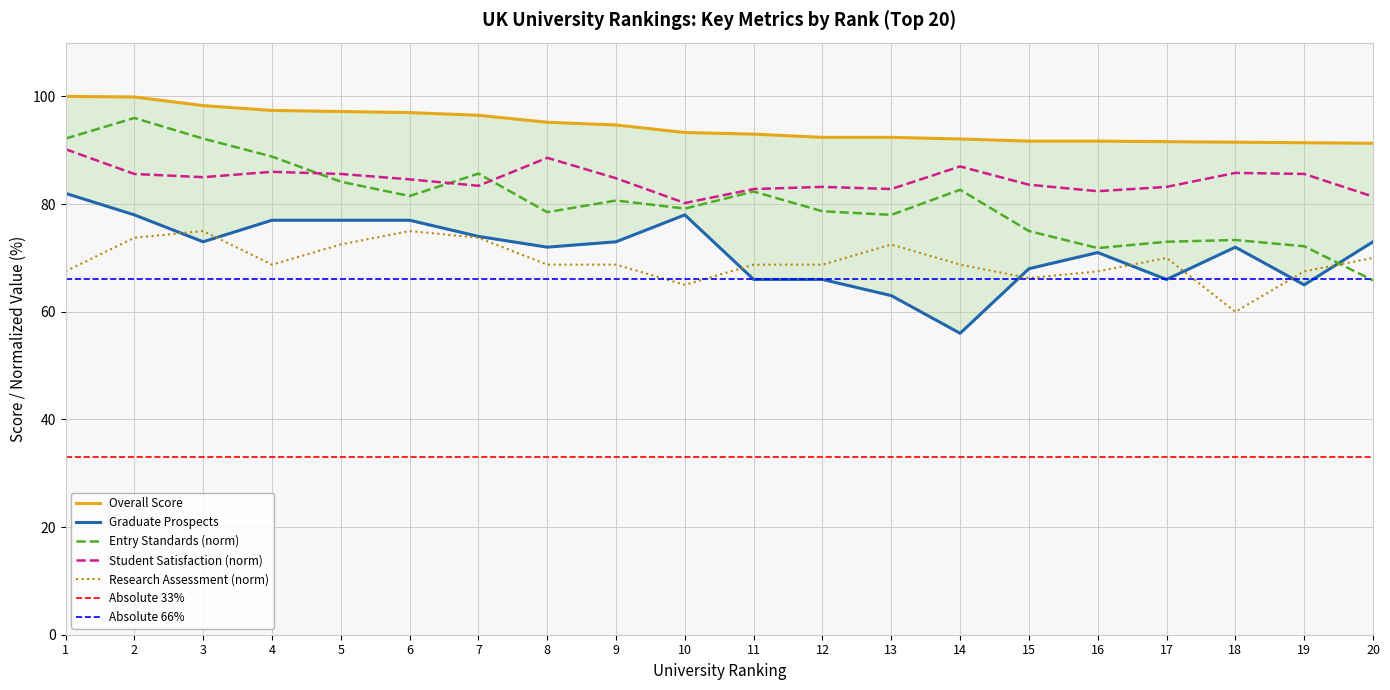

What is the value of the Graduate Prospects point at the 15th from the left?

68.0